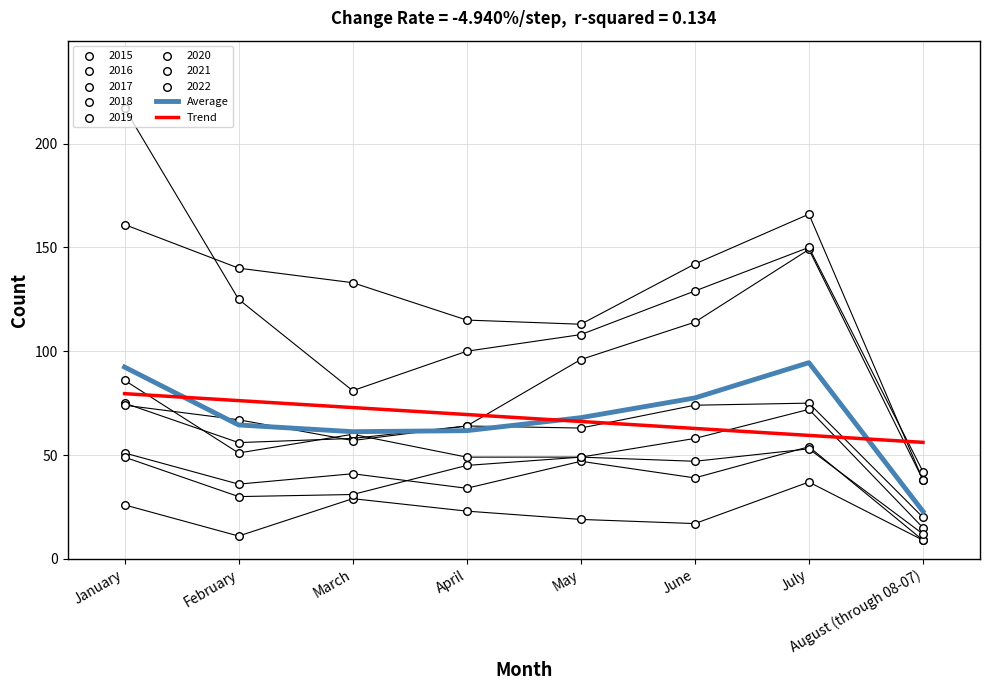

Is the value of Trend at July greater than the value of Average at June?

No